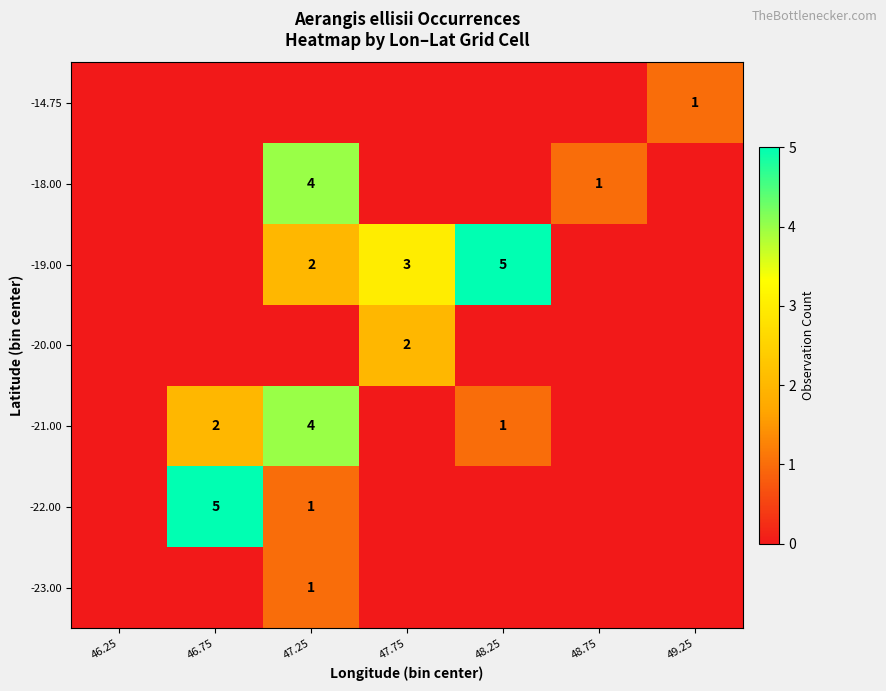

Count the number of categories in the chart.

7